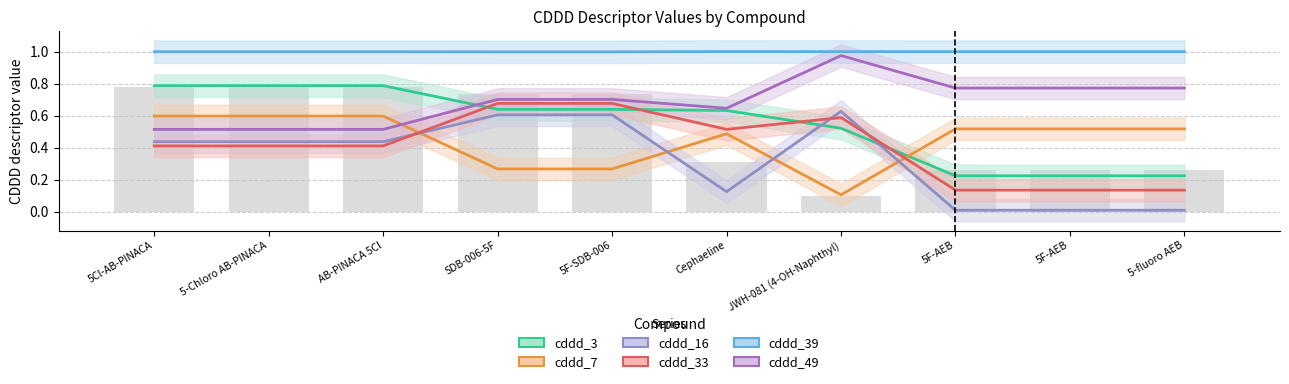

At which category does the chart reach its peak across all series?

Cephaeline